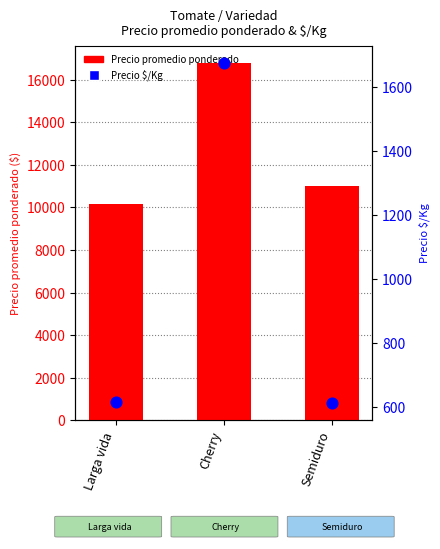

Which series has the largest total across all categories?

Precio promedio ponderado